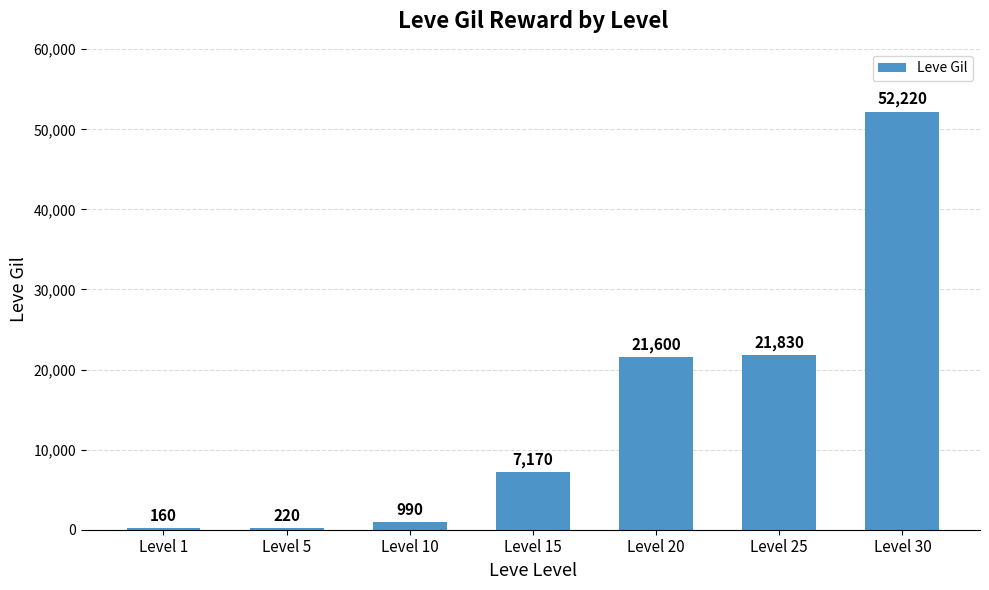

Count the number of categories in the chart.

7